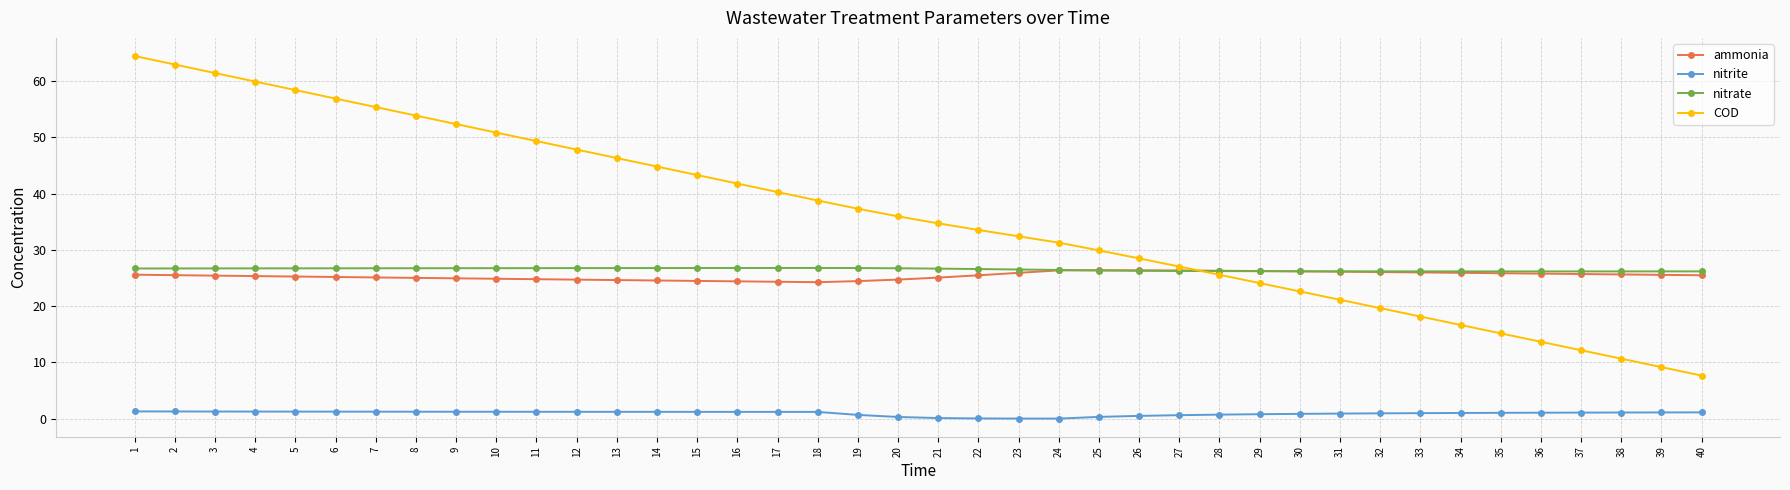

Is it true that ammonia equals 11.1 at 38?

False